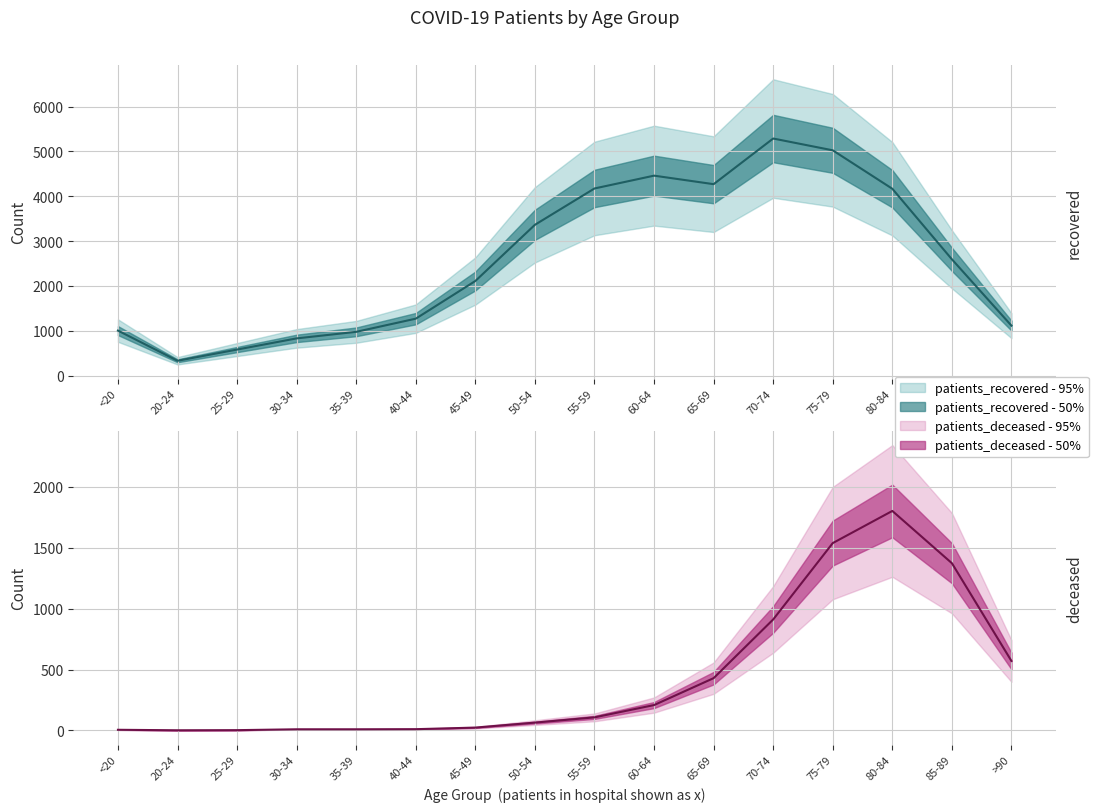

Is it true that patients_recovered equals 1408 at 55-59?

False